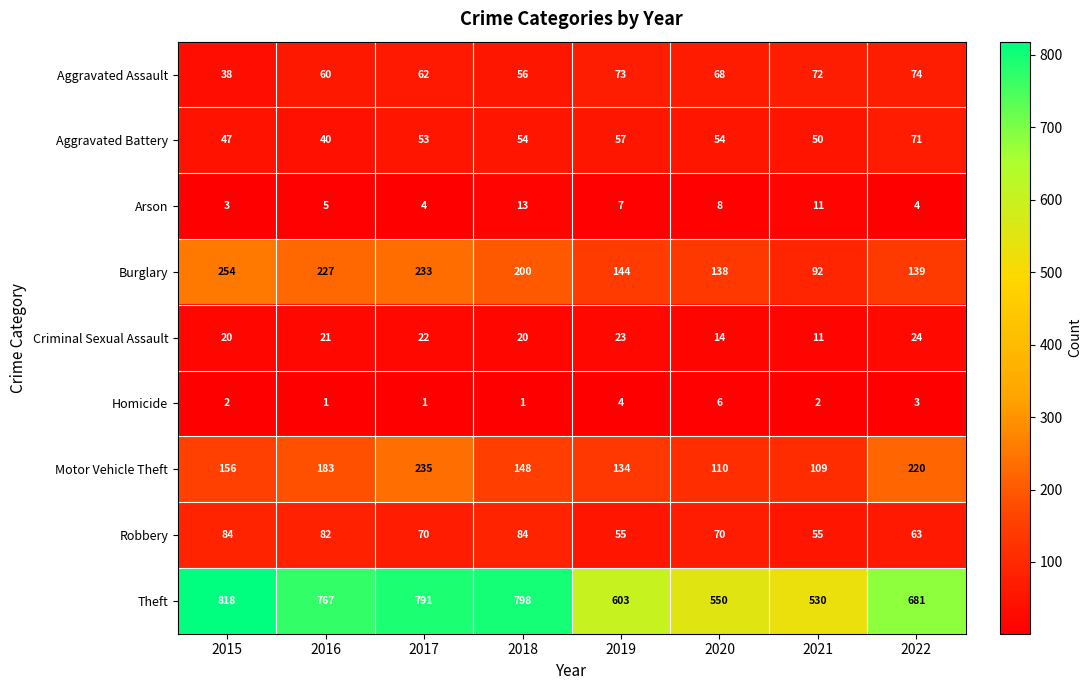

What is the minimum value for Aggravated Assault?

38